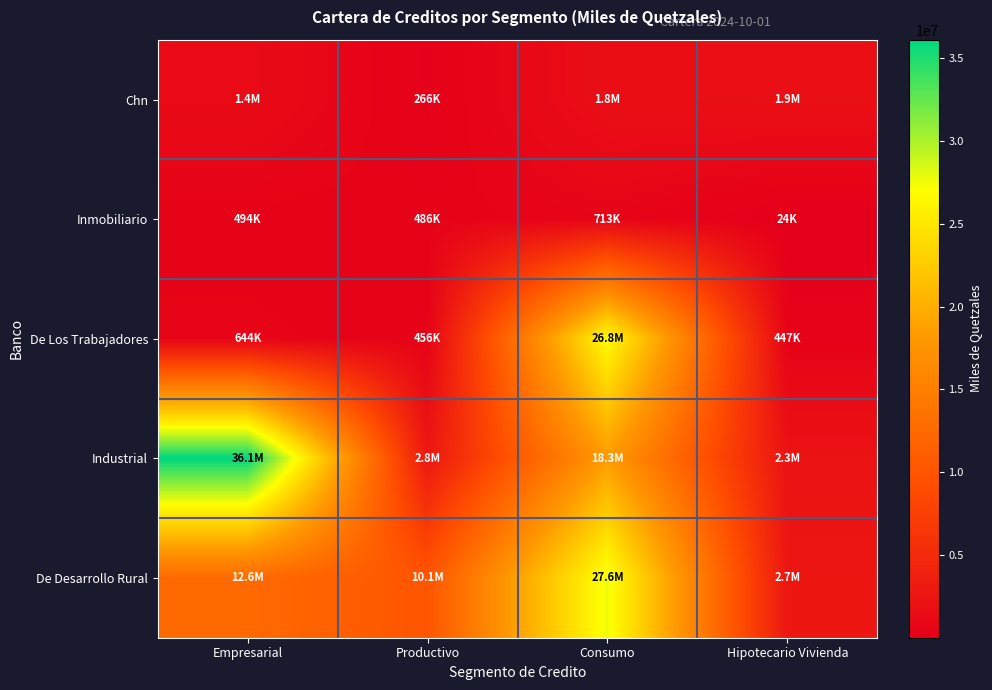

Reading left to right, list all the values displayed in this chart.

Chn: Empresarial=1358334	Productivo=265556	Consumo=1776492	Hipotecario Vivienda=1936032
Inmobiliario: Empresarial=494136	Productivo=486430	Consumo=713449	Hipotecario Vivienda=23966
De Los Trabajadores: Empresarial=643986	Productivo=455982	Consumo=26782989	Hipotecario Vivienda=446681
Industrial: Empresarial=36102228	Productivo=2809295	Consumo=18267855	Hipotecario Vivienda=2311786
De Desarrollo Rural: Empresarial=12591095	Productivo=10116992	Consumo=27602328	Hipotecario Vivienda=2715610